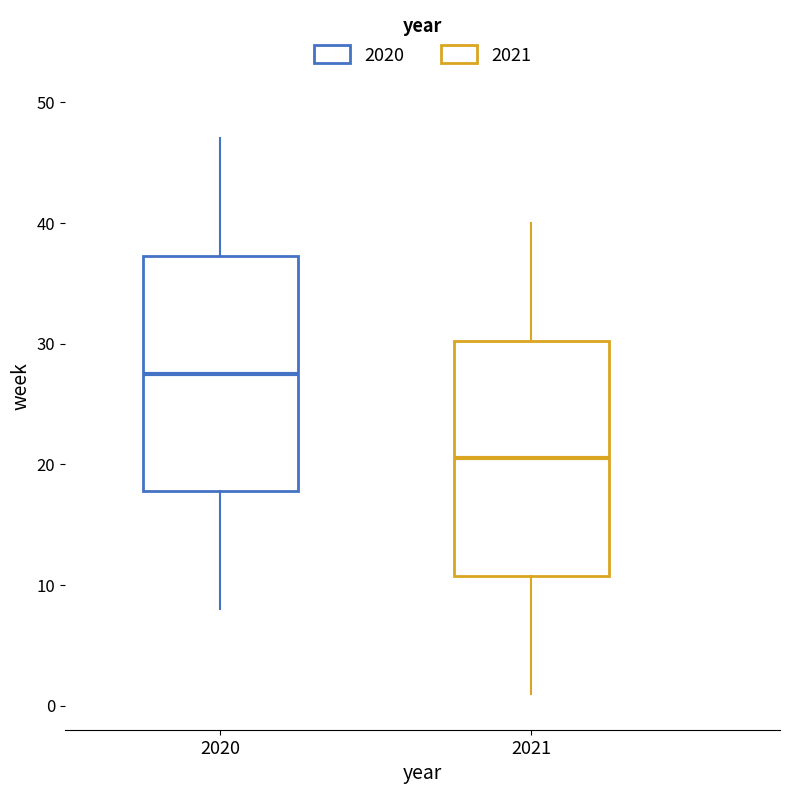

Reading left to right, read every box against the y-axis: the position of its median line, the range the box covers, and the ends of its whiskers. The values are not printed on the chart, so give them approximately, as read against the axis.

2020: median 28, box 18 to 37, whiskers 8 to 47
2021: median 21, box 11 to 30, whiskers 1 to 40